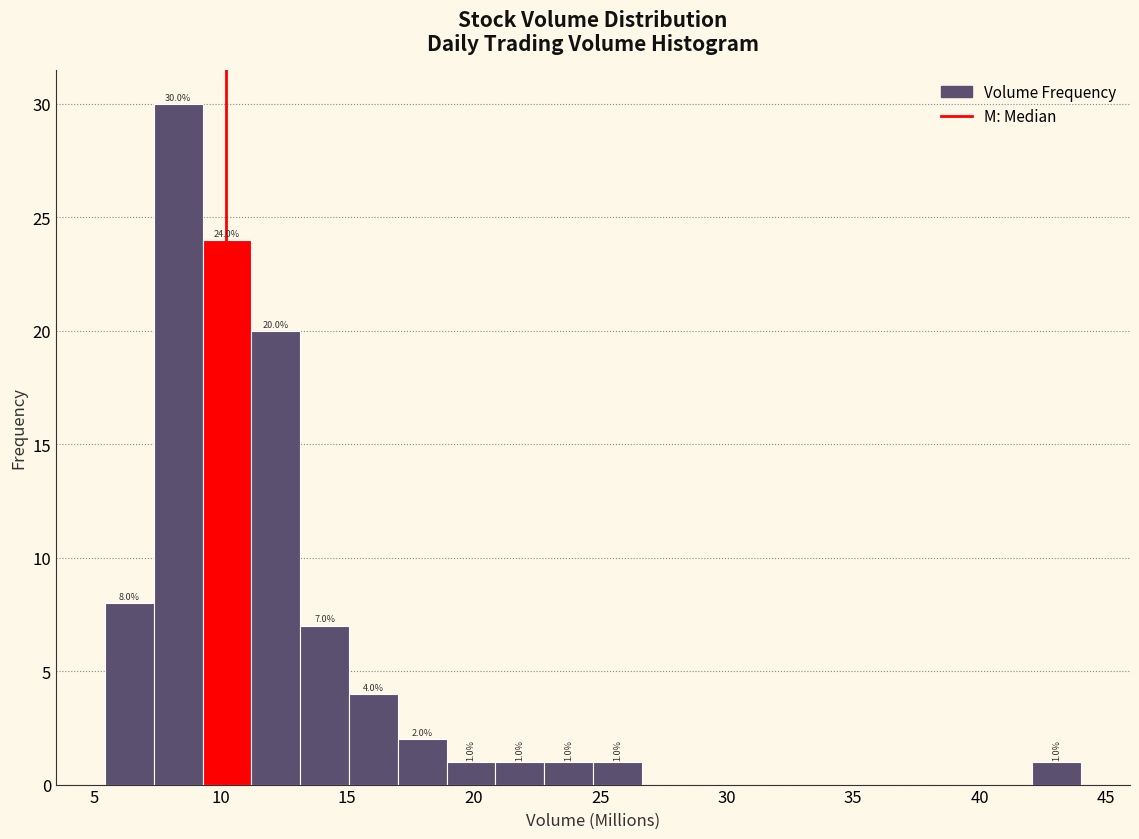

Around what value on the x-axis is the tallest bar? Give the approximate position of its centre, as read against the axis.

8.5